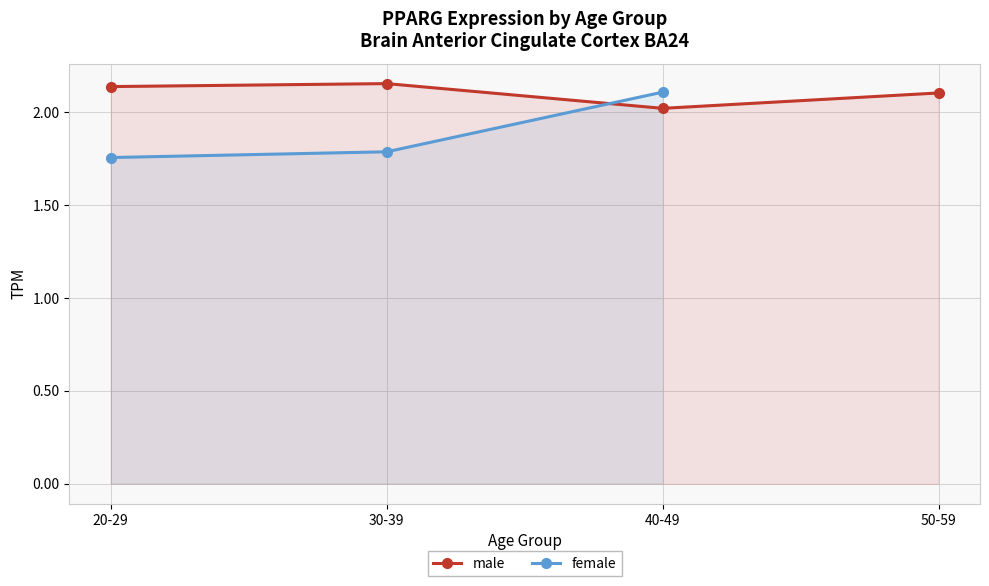

List the labels in order of male value, smallest first.

40-49, 50-59, 20-29, 30-39